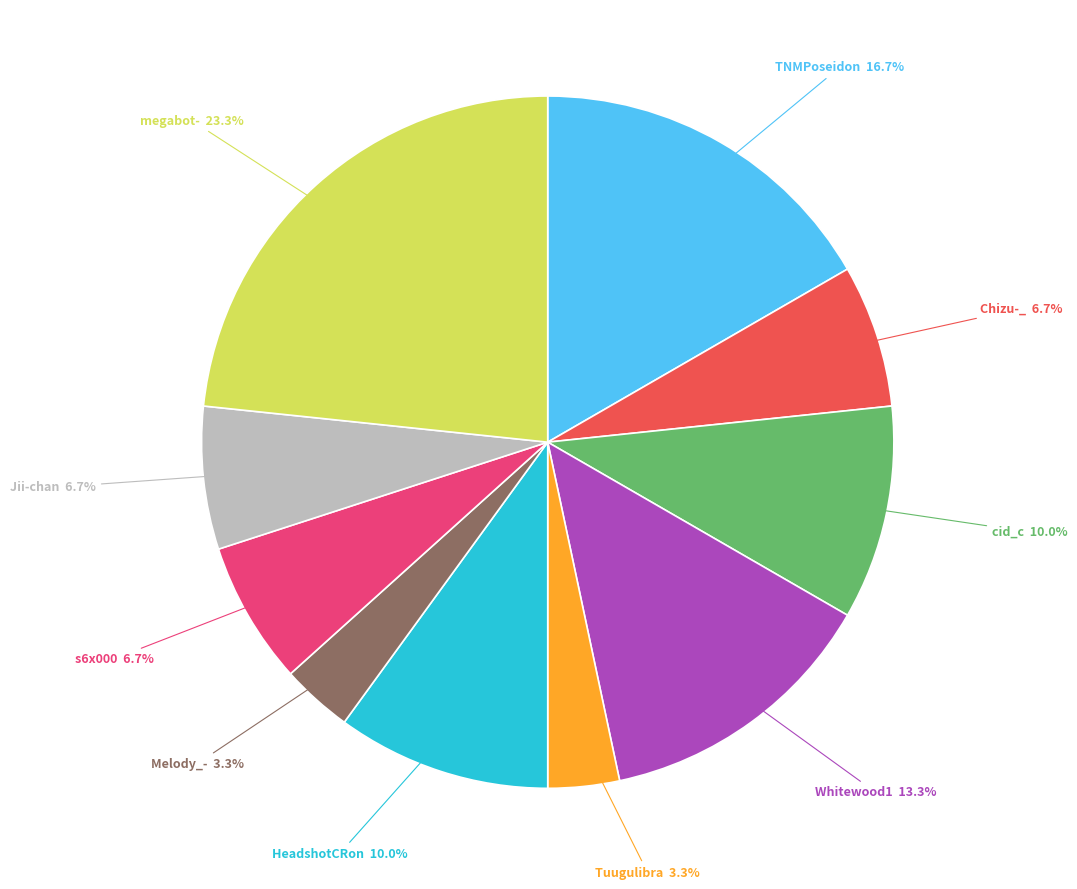

To the nearest percent, what percentage of the pie is Tuugulibra?

3%